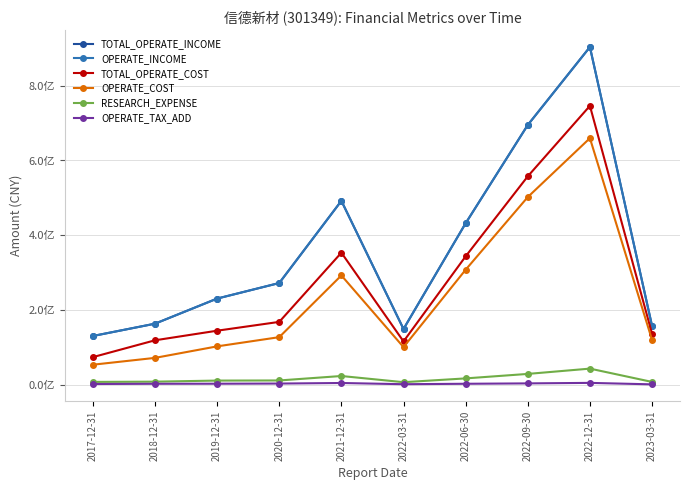

At which category is the sum across all series the highest?

2022-12-31